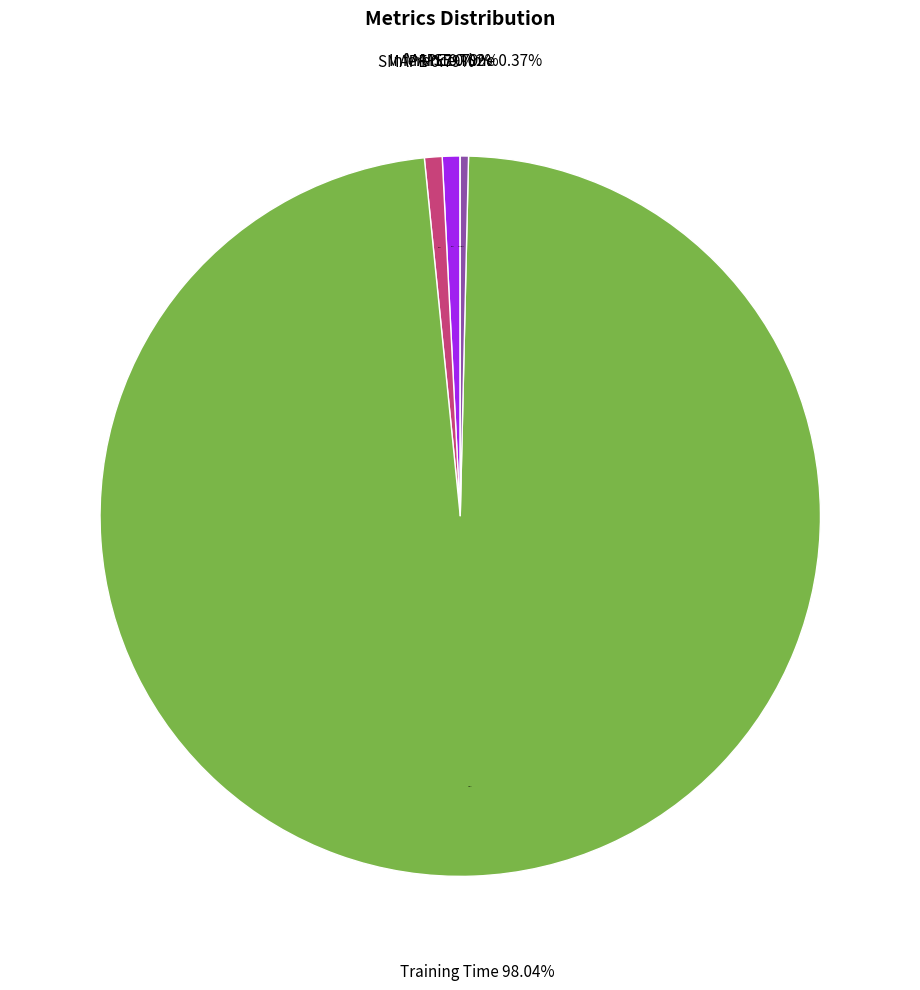

What percentage is NOT represented by MSE?

100.0%